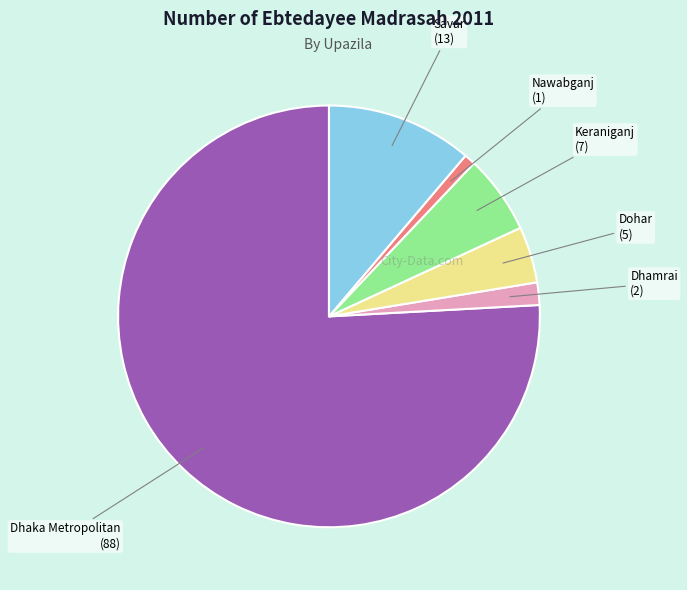

Is there any slice that represents more than half of the pie?

Yes